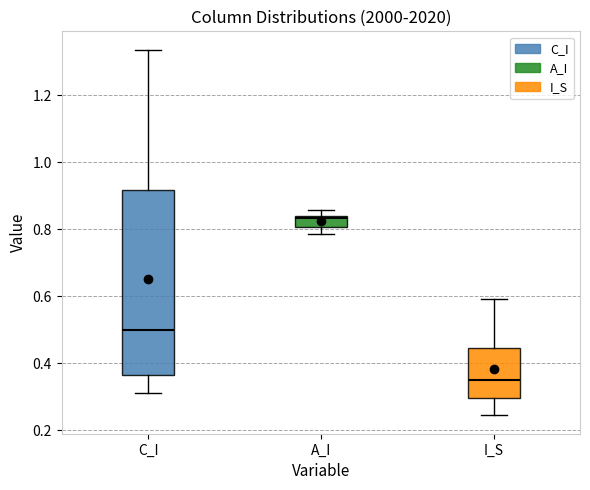

Where is the upper edge of the box for C_I on the y-axis? The values are not printed on the chart, so give them approximately, as read against the axis.

0.92